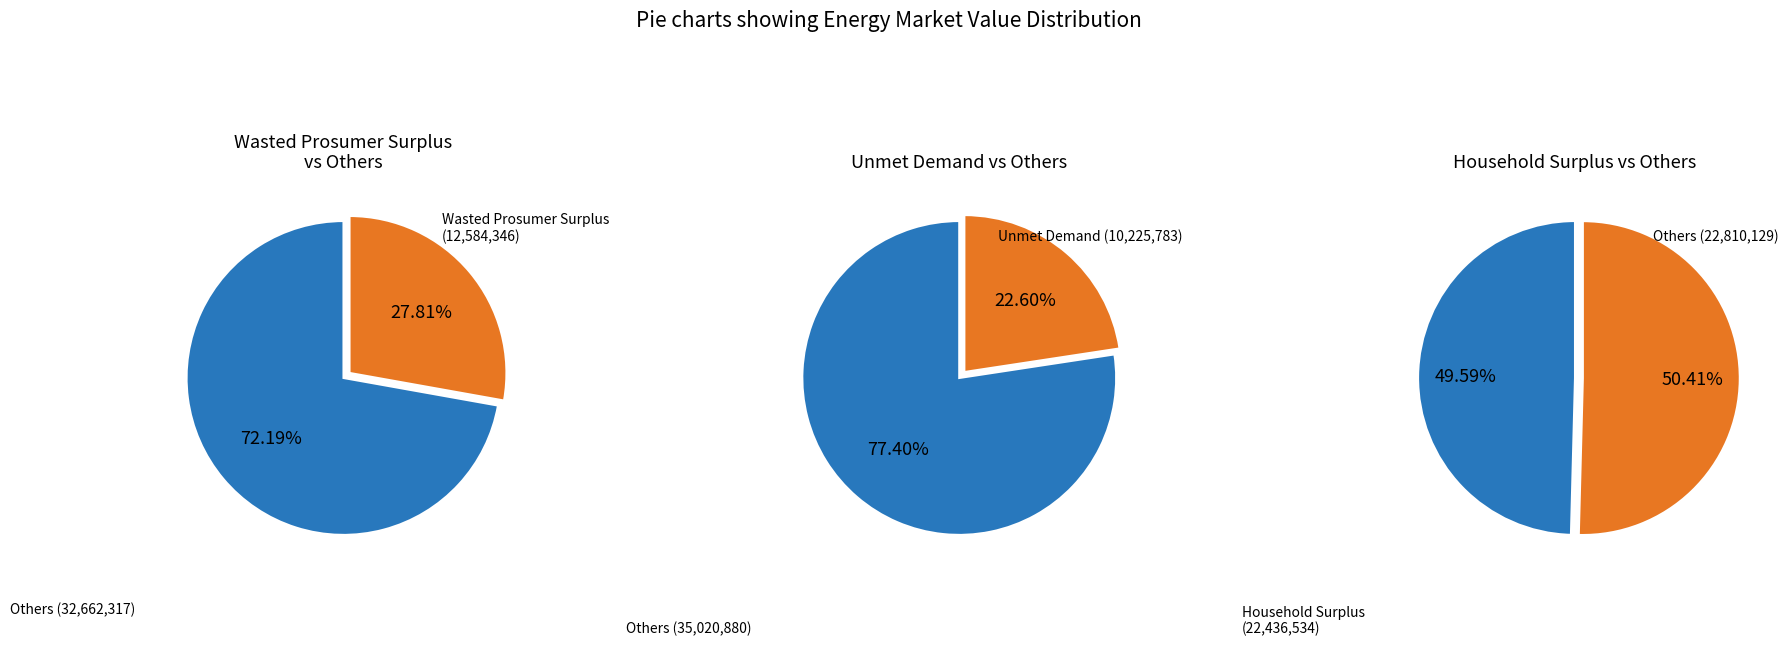

What is the total percentage of Household Surplus and Wasted Prosumer Surplus?

77.4%